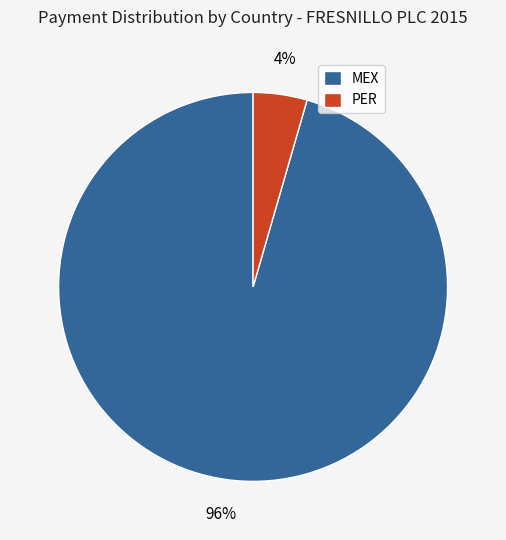

Which has a higher value, MEX or PER?

MEX